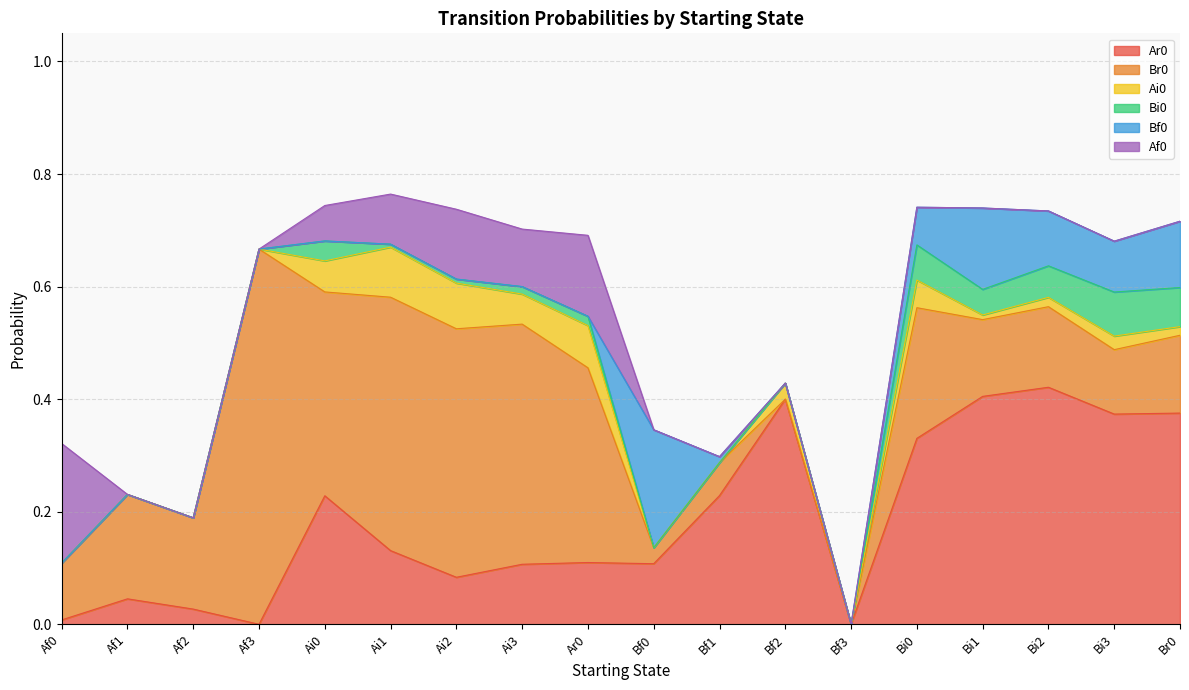

True or false: Bi0 has a value of 0.0 at Ai3.

False